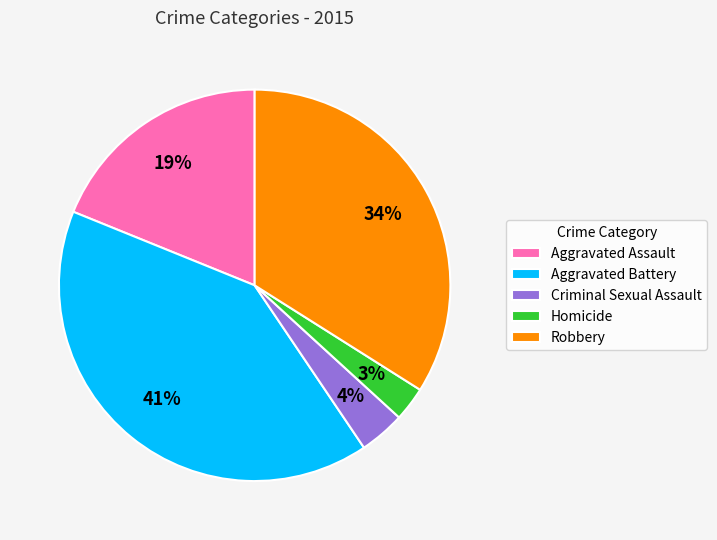

Between Aggravated Battery and Criminal Sexual Assault, which is larger?

Aggravated Battery